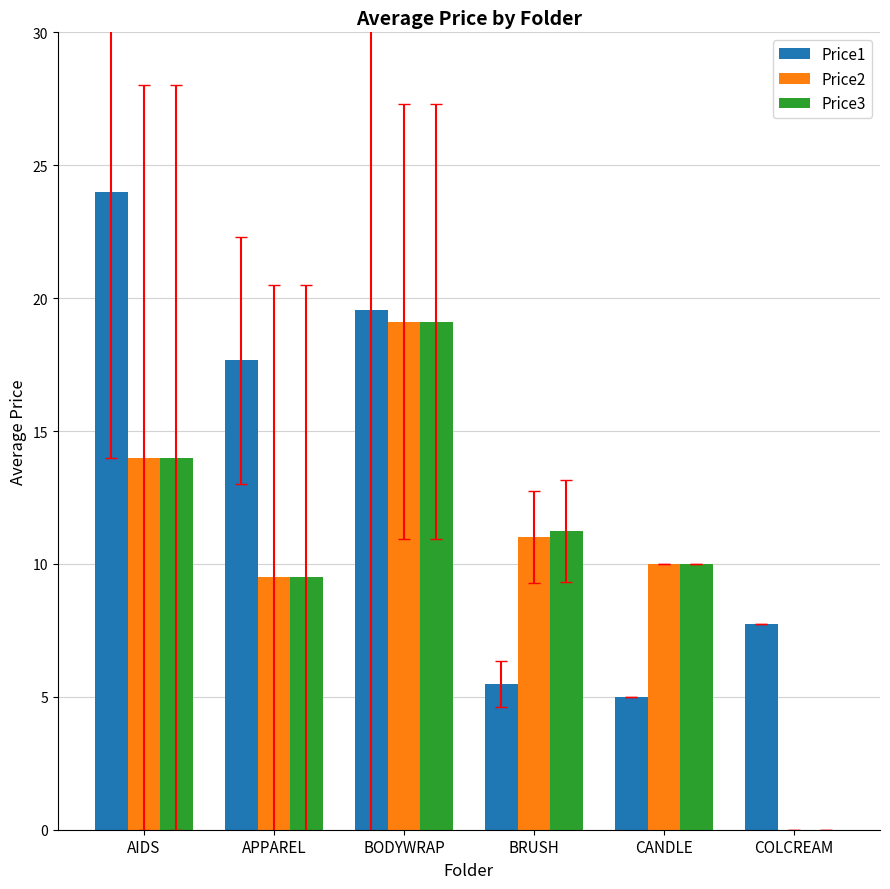

True or false: Price1 has a value of 5.5 at BRUSH.

True